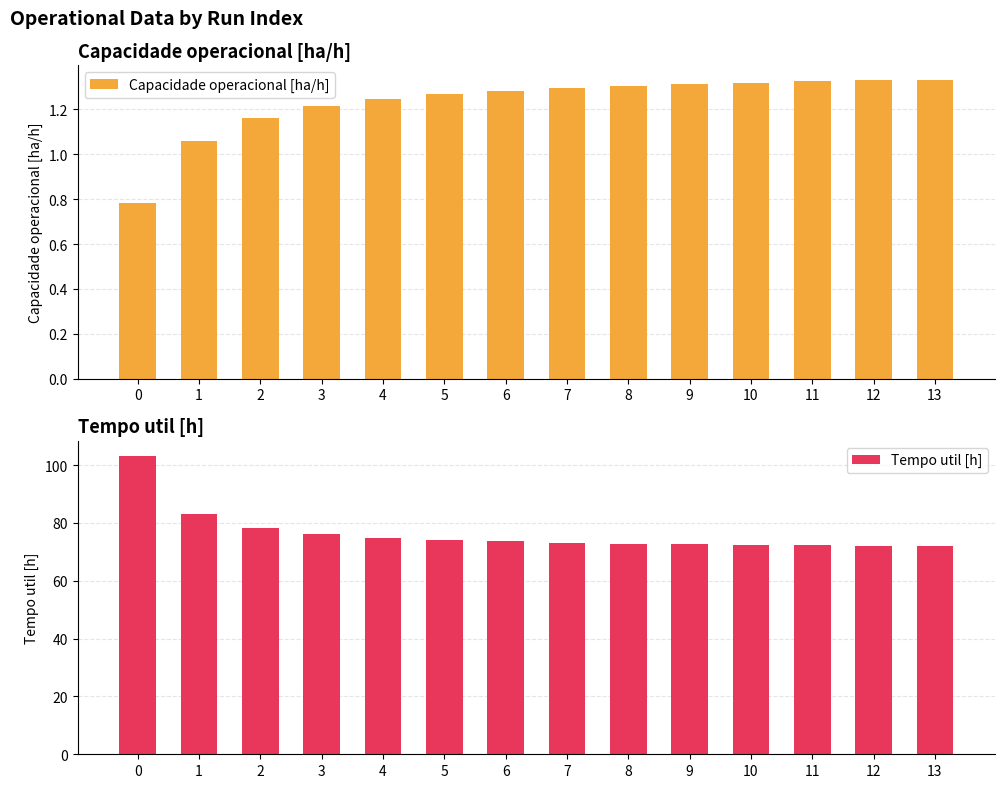

What is the average value of the Capacidade operacional [ha/h] series?

1.2